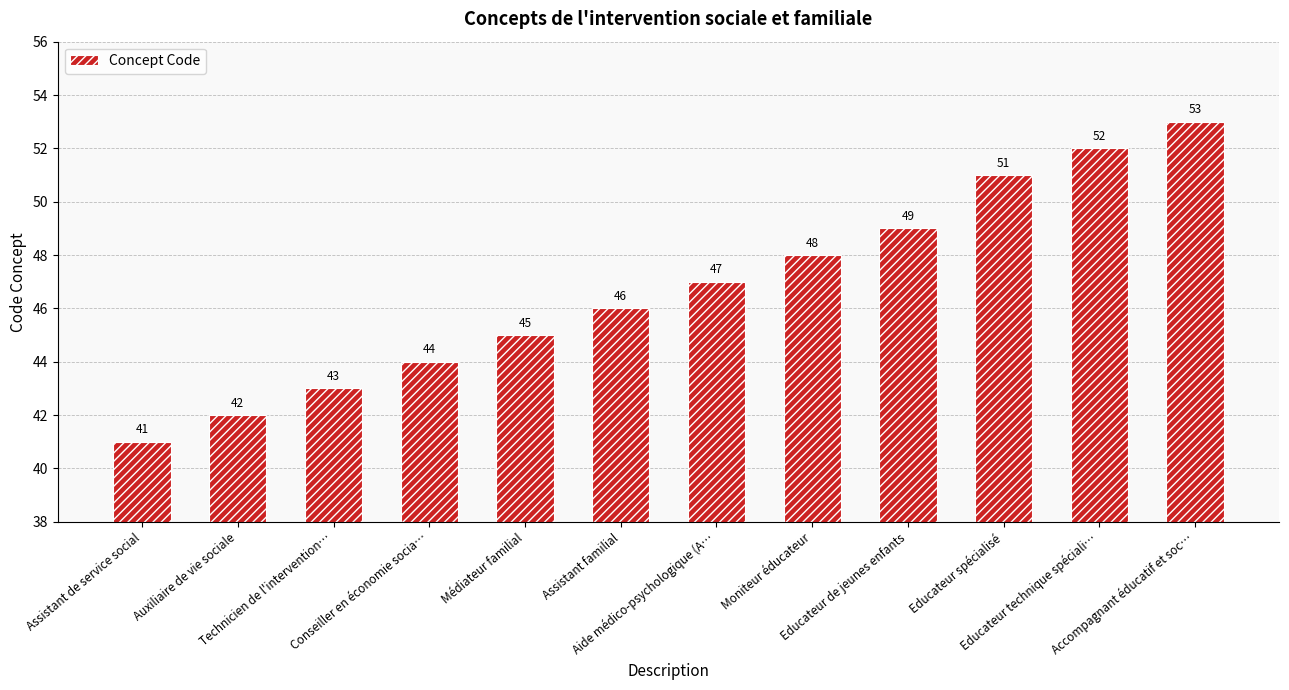

Does the chart contain any negative values?

No